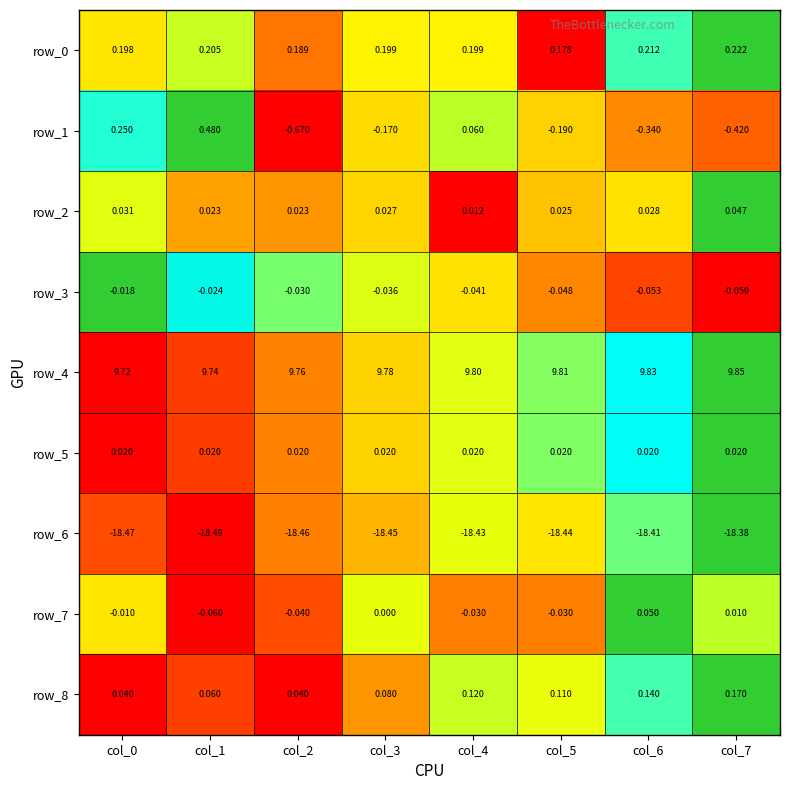

What is the maximum value for row_6?

-18.4